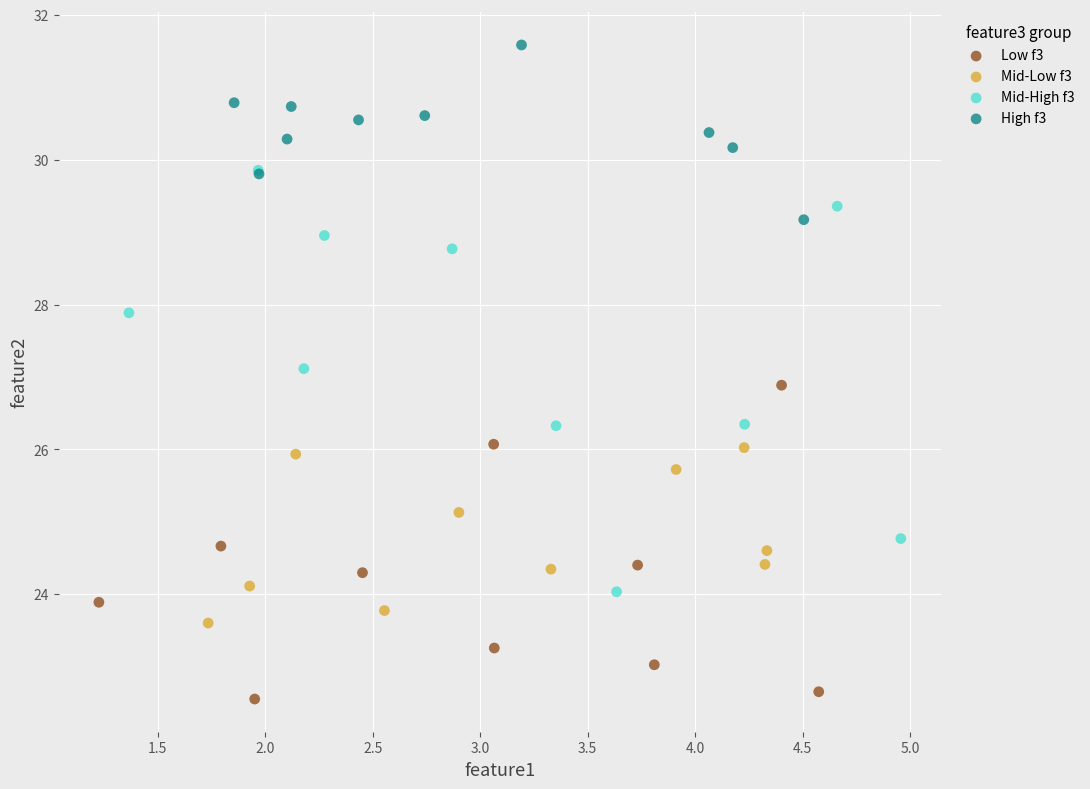

Which series reaches the minimum Y coordinate?

Low f3